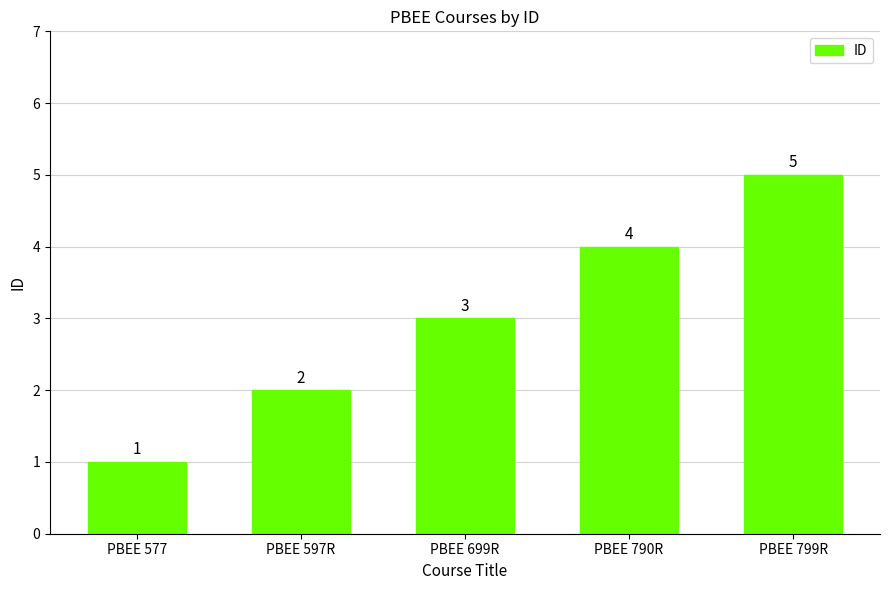

What is the value of the 5th bar from the left?

5